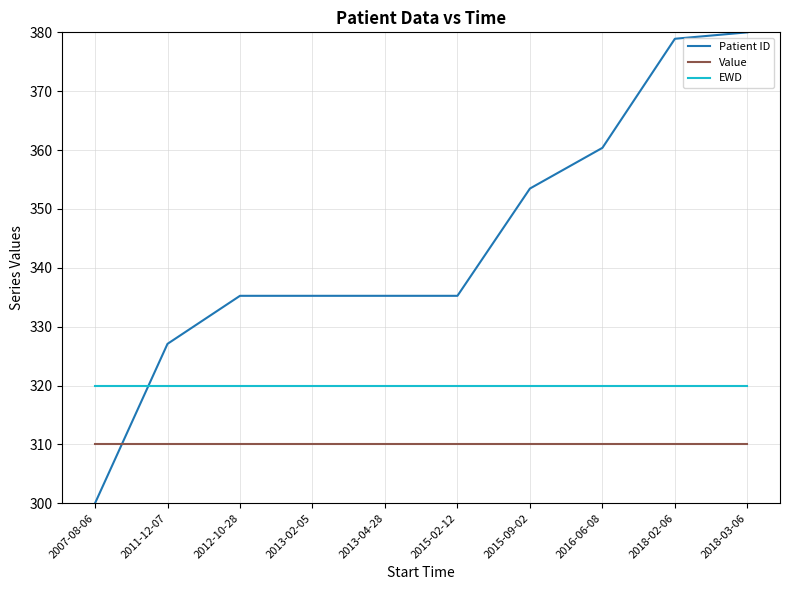

What is the minimum value shown in the chart?

300.0